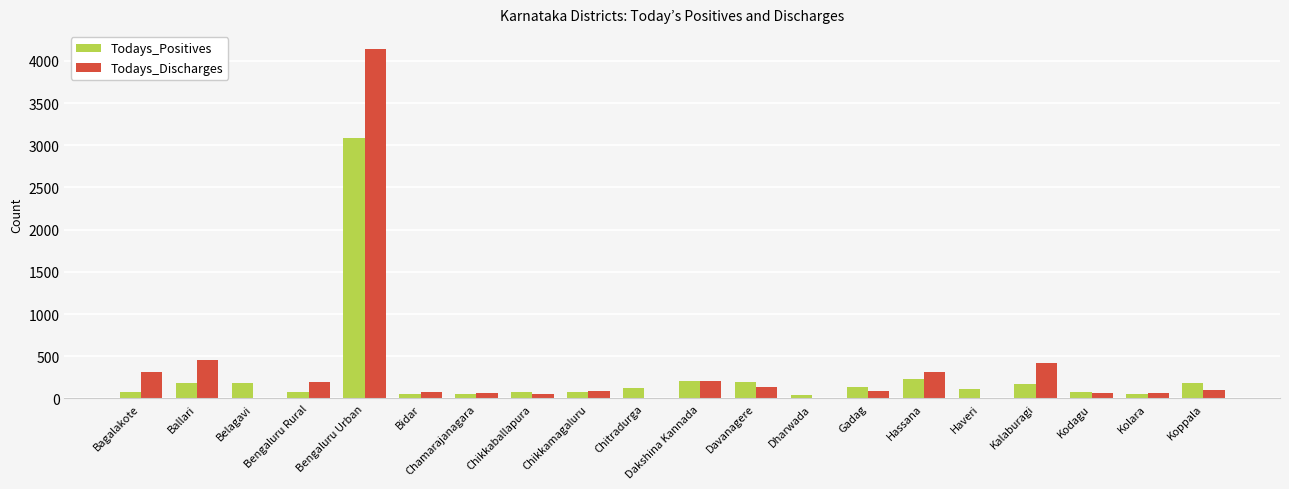

Where does the Todays_Positives series first go above 122?

Ballari